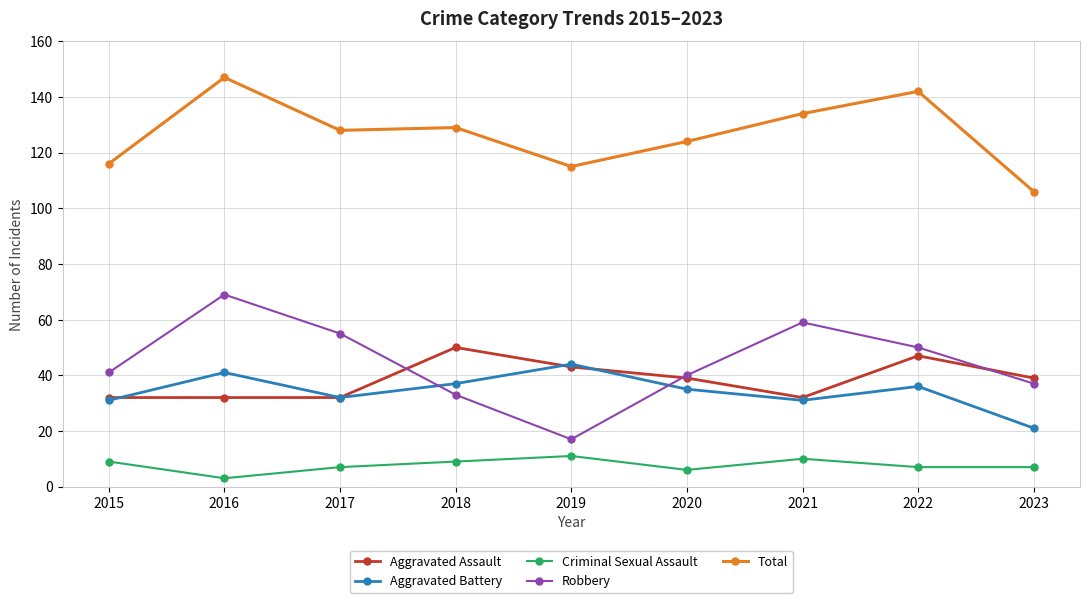

How many lines are shown in the chart?

5